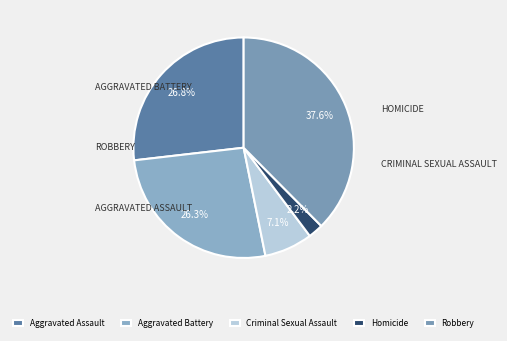

What is the change in value from Aggravated Battery to Homicide?

-99